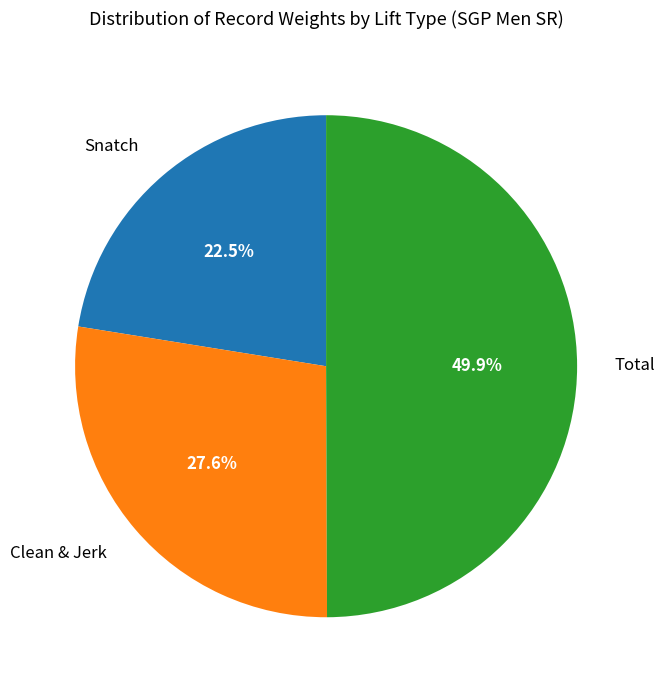

What percentage do Snatch and Clean & Jerk together represent?

50.1%